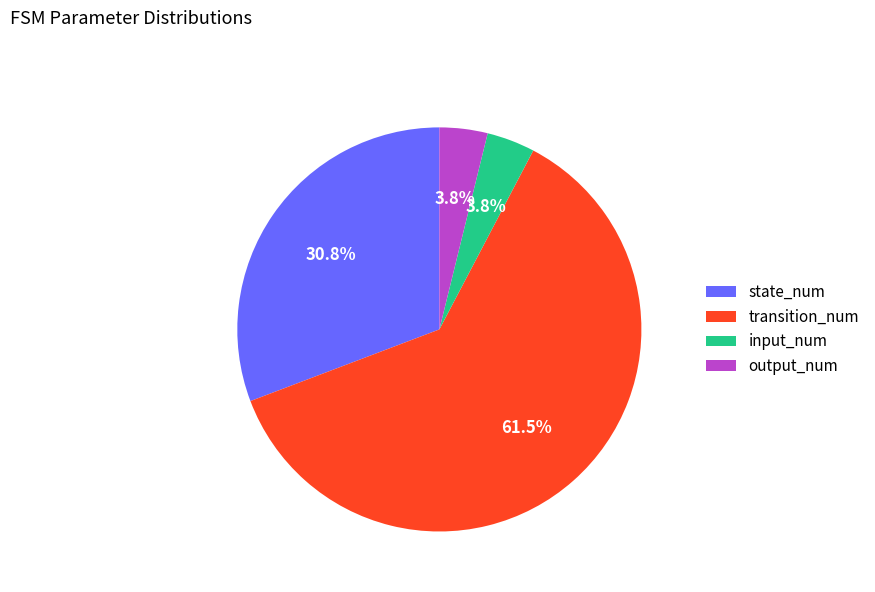

The state_num slice represents 31% of the pie. True or false?

True